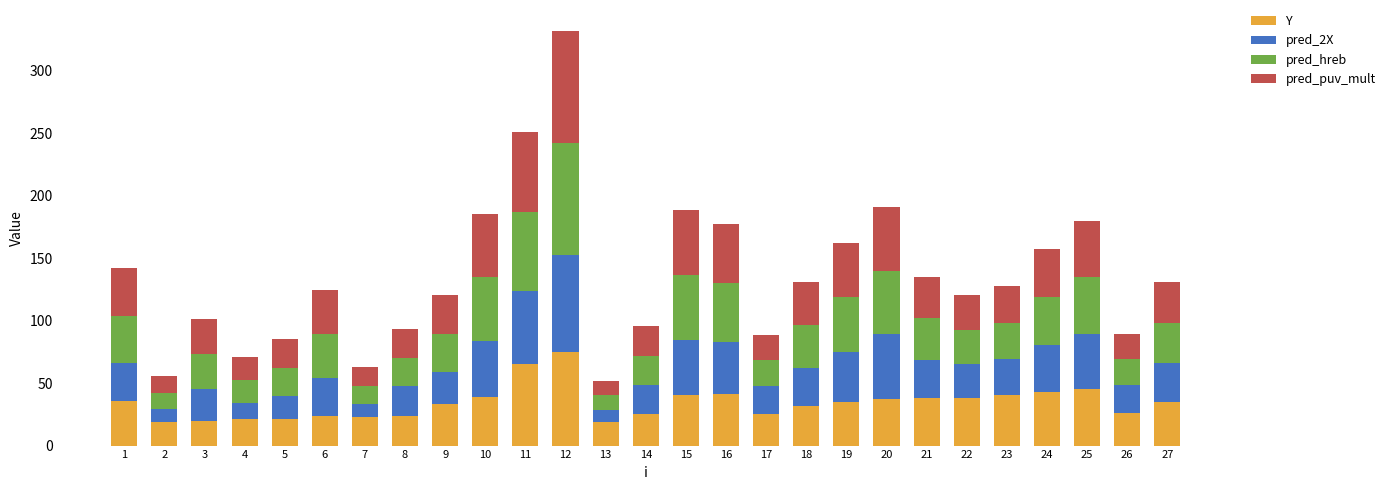

What is the total value across all series at 10?

185.6